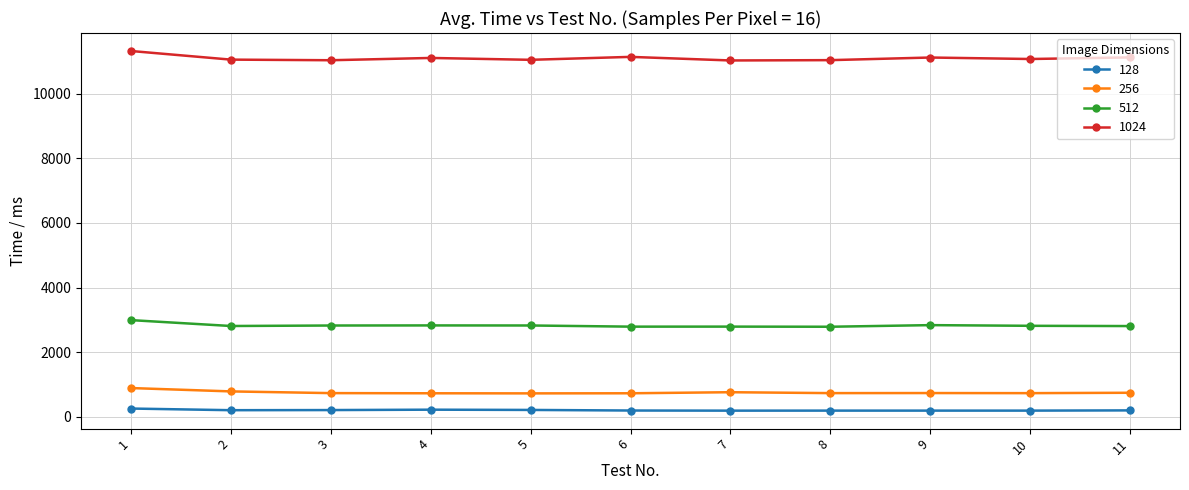

At which category is the sum across all series the highest?

1